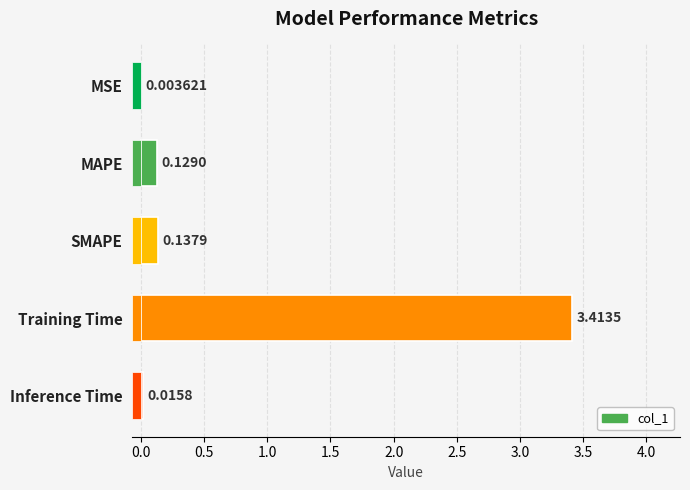

What is the difference between the second highest and second lowest values?

0.1